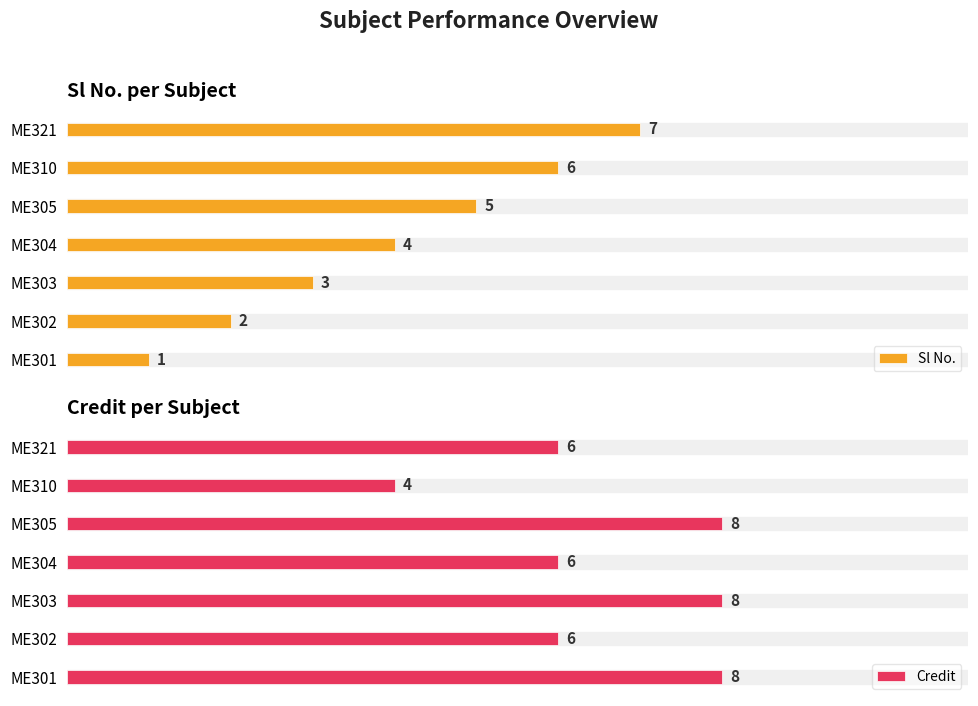

Which series has the widest spread of values?

Sl No.